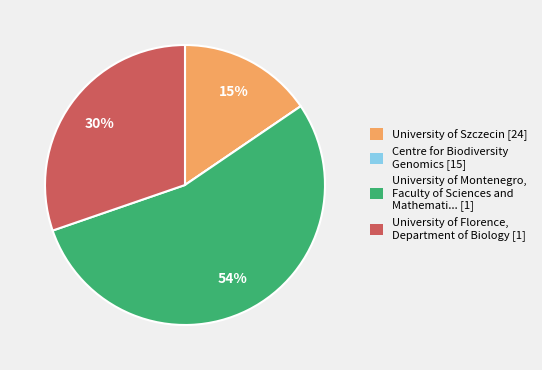

Which slice is the largest?

University of Montenegro, Faculty of Sciences and Mathemati... [1]